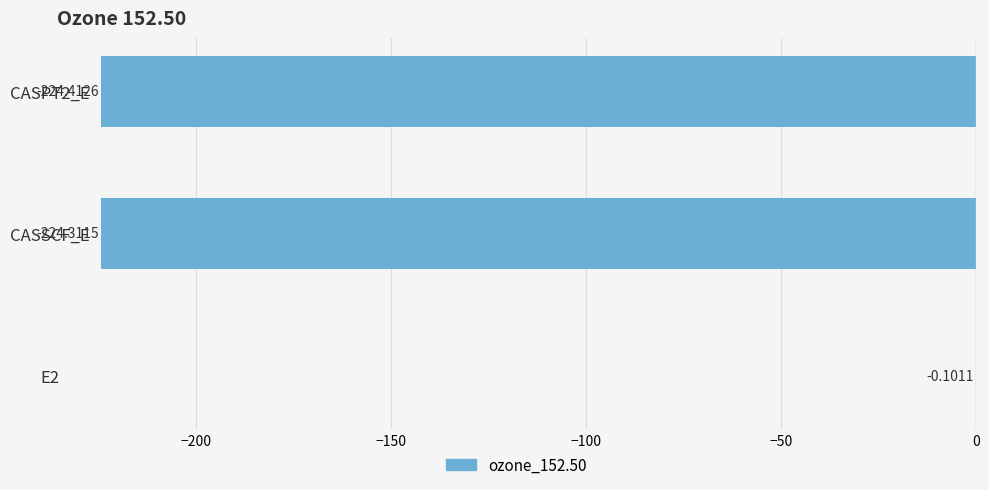

Which has a higher value, CASPT2_E or E2?

E2